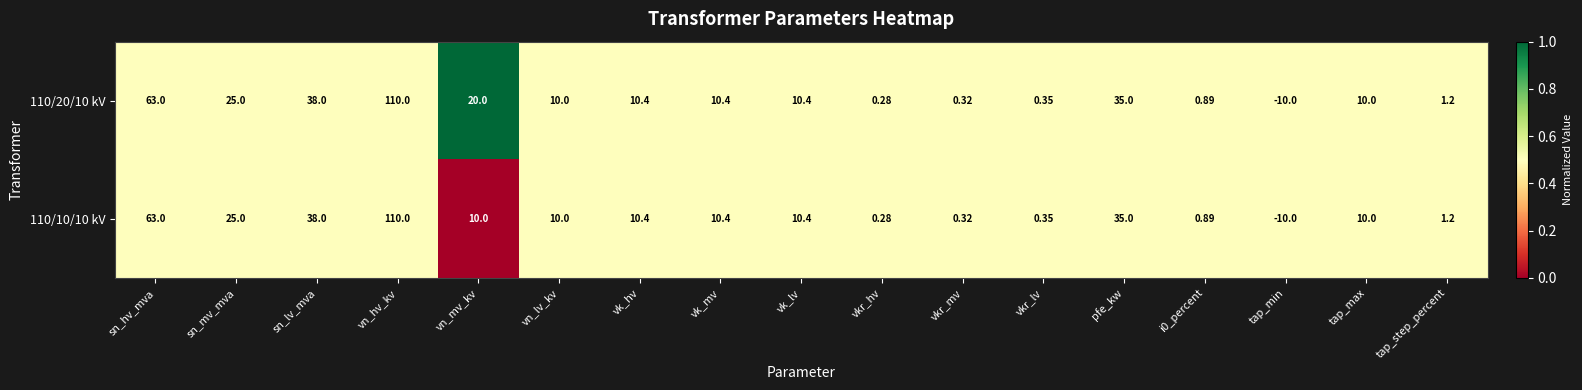

What is the total value across all series at i0_percent?

1.8